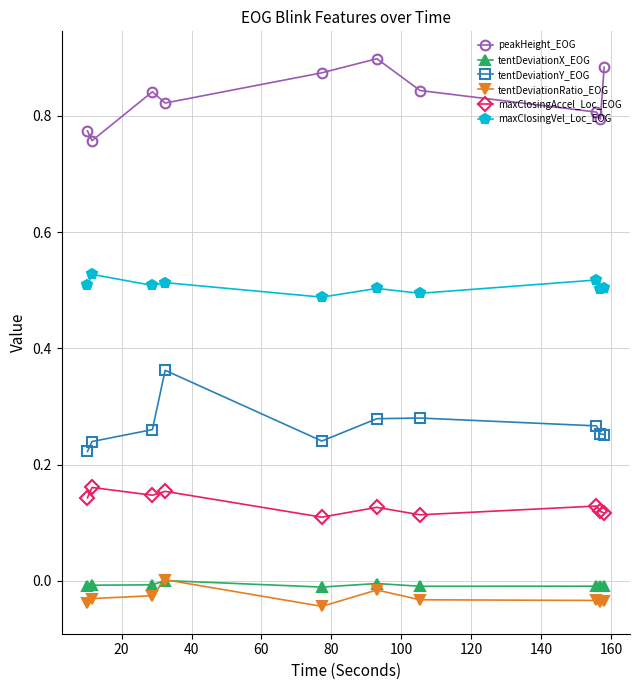

True or false: peakHeight_EOG has more than 2 interior local peaks.

False